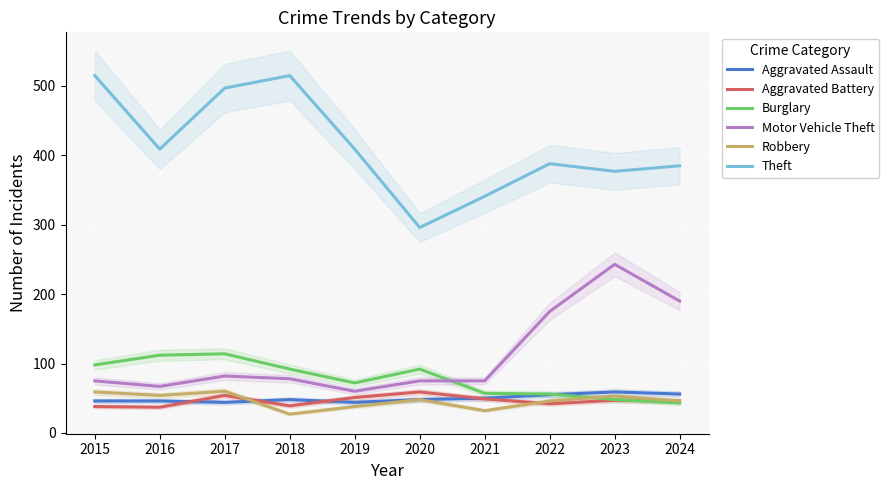

The Motor Vehicle Theft series shows 102 at 2020. True or false?

False